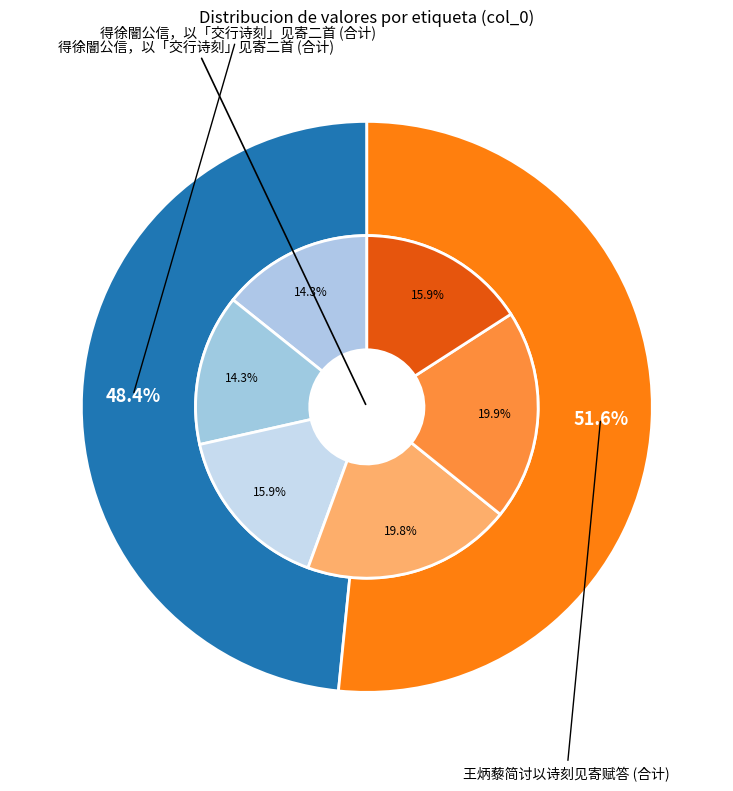

Is there a majority slice in this chart?

No